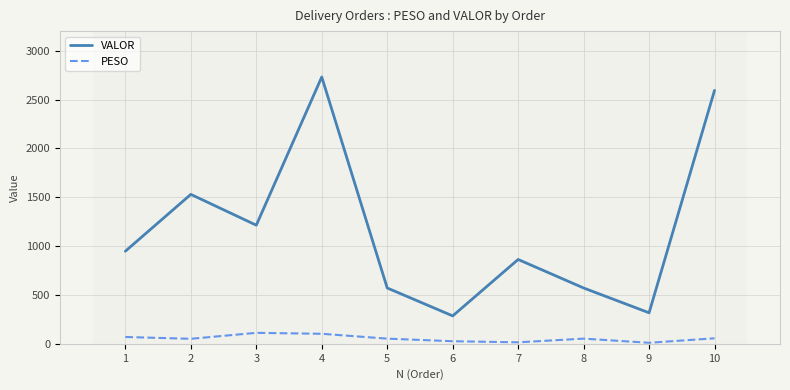

Is it true that VALOR equals 310.2 at 7?

False